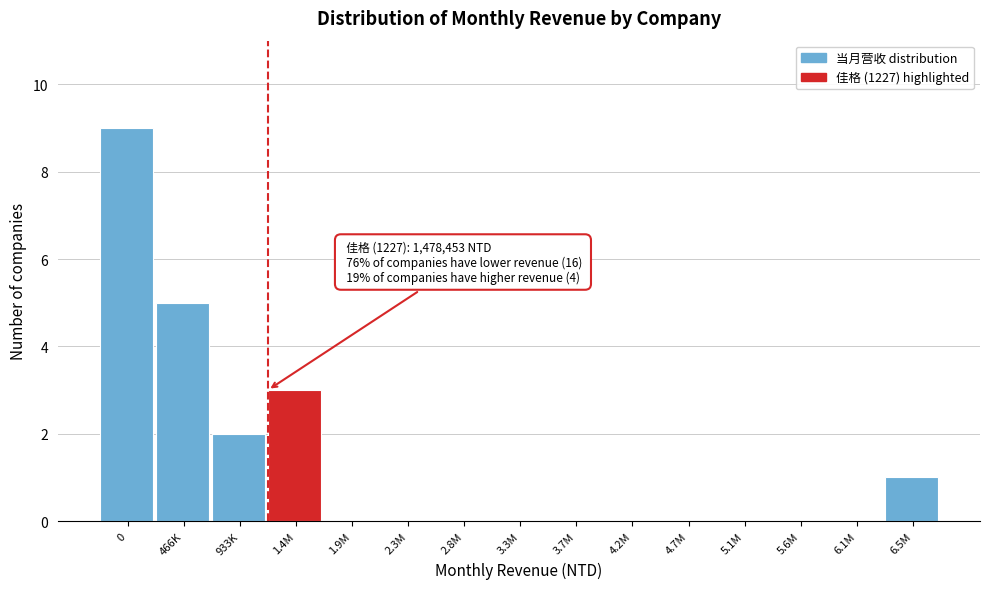

Reading left to right, extract all data points from this chart.

0=9	466K=5	933K=2	1.4M=3	1.9M=0	2.3M=0	2.8M=0	3.3M=0	3.7M=0	4.2M=0	4.7M=0	5.1M=0	5.6M=0	6.1M=0	6.5M=1